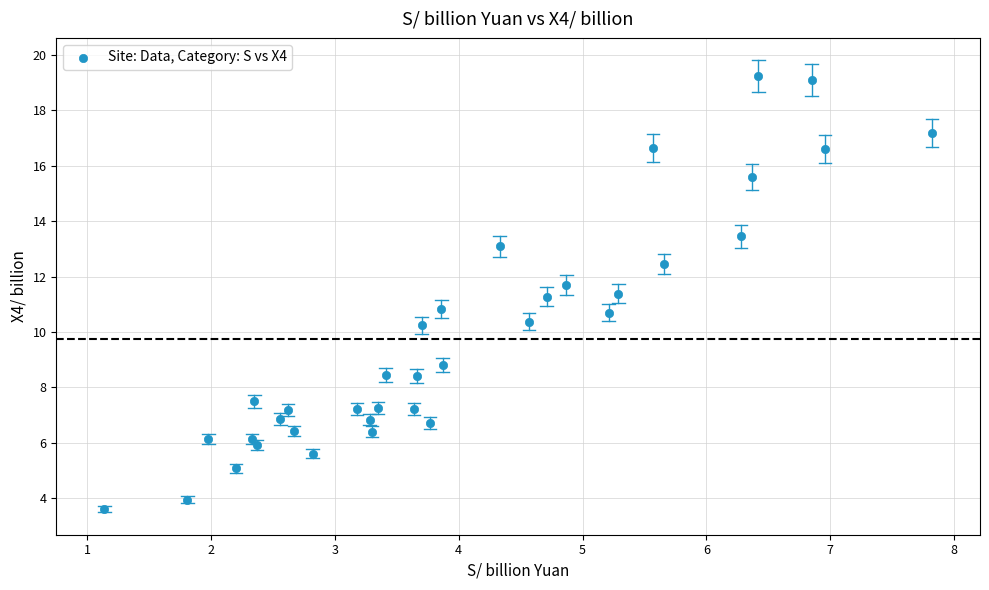

What is the range of Y values (max minus min)?

15.6